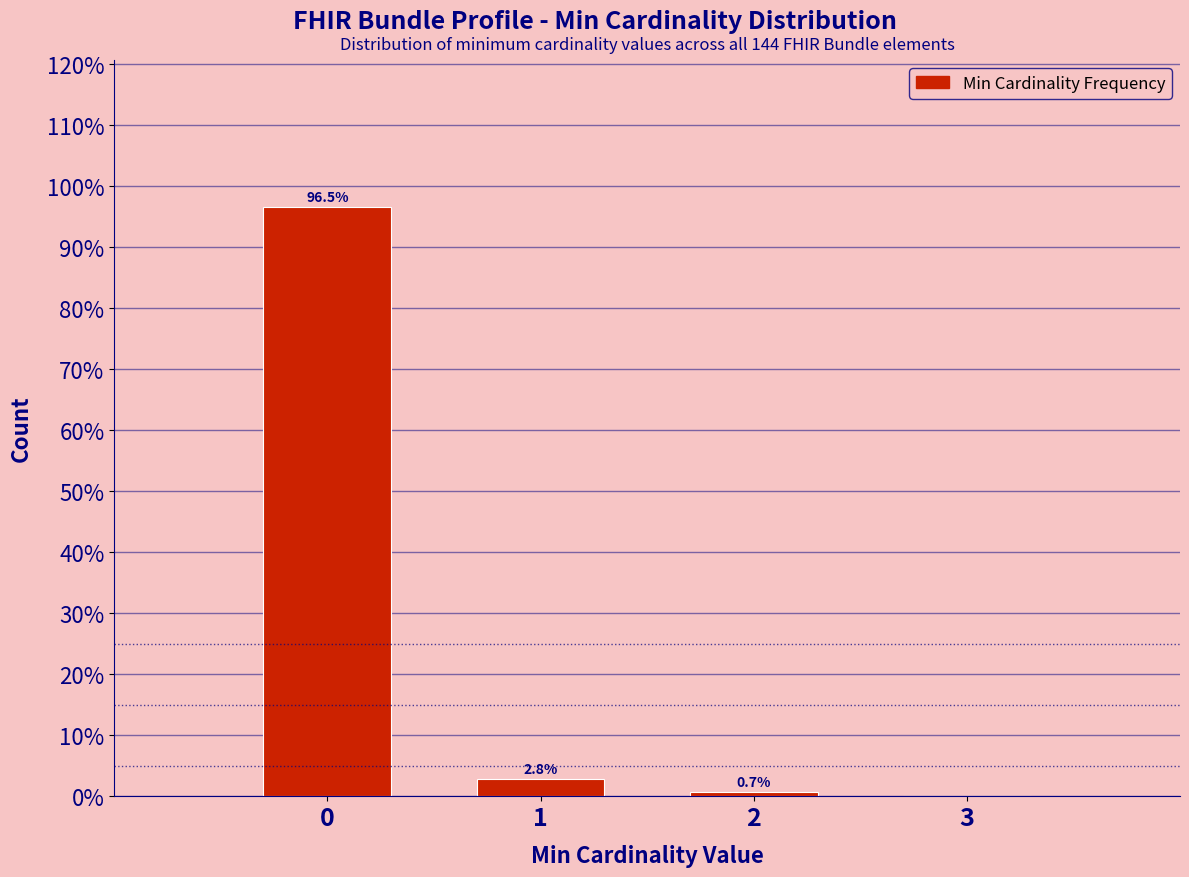

The chart shows a value of 0.7 at 2. True or false?

True